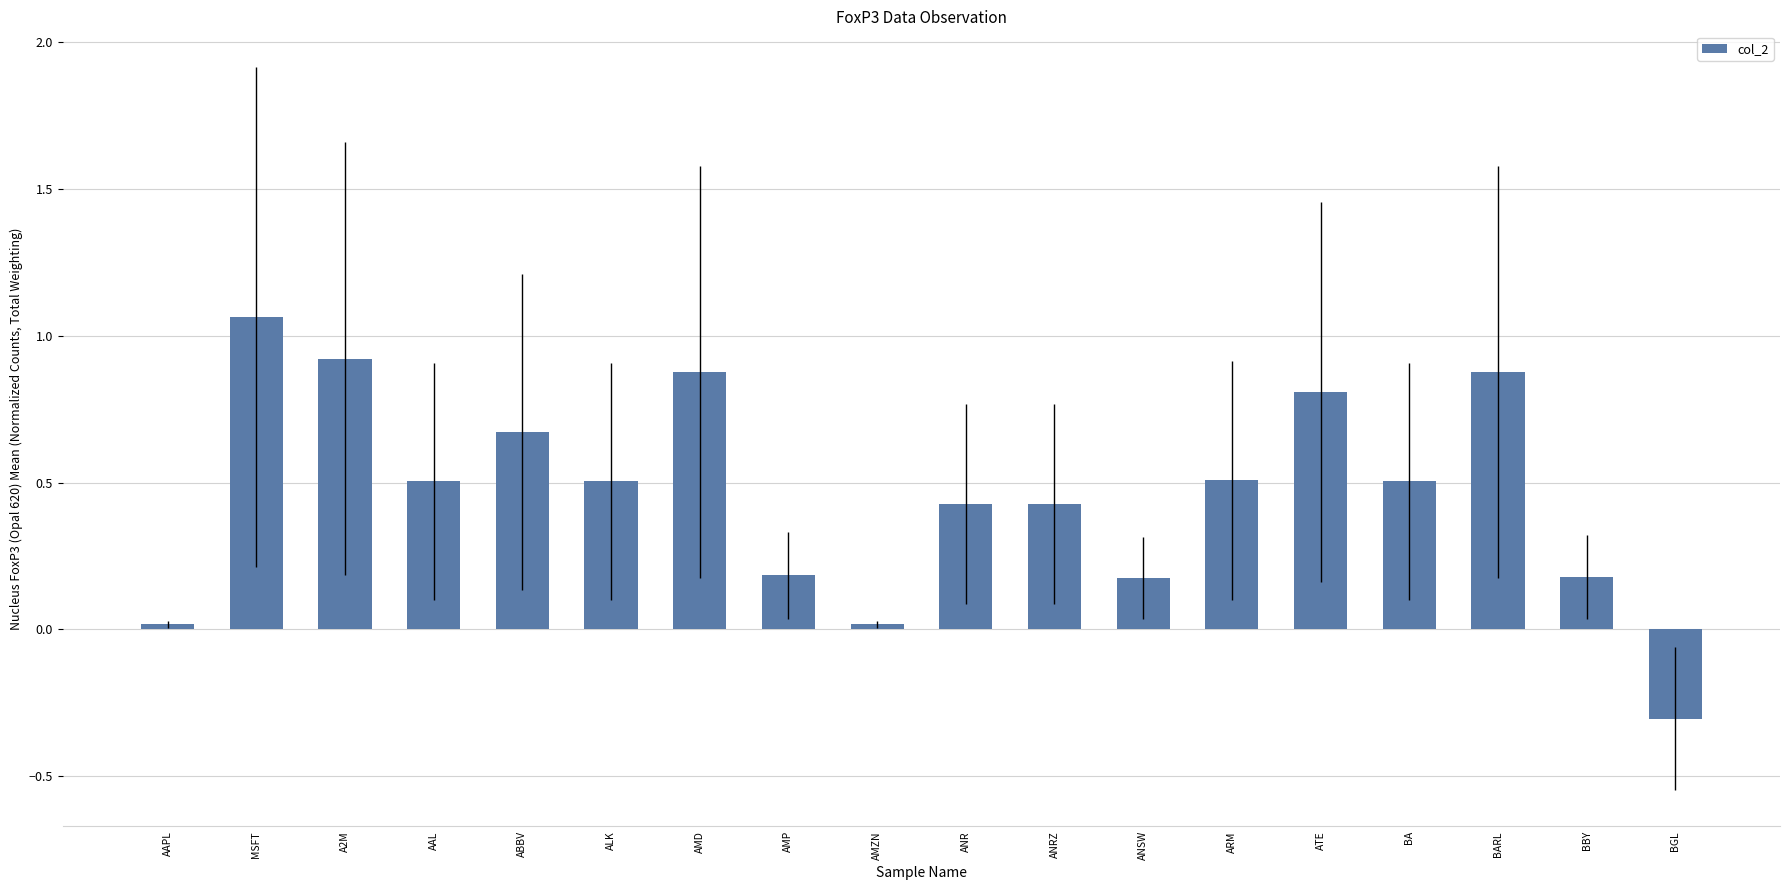

True or false: the data shows 0.5 at BA.

True